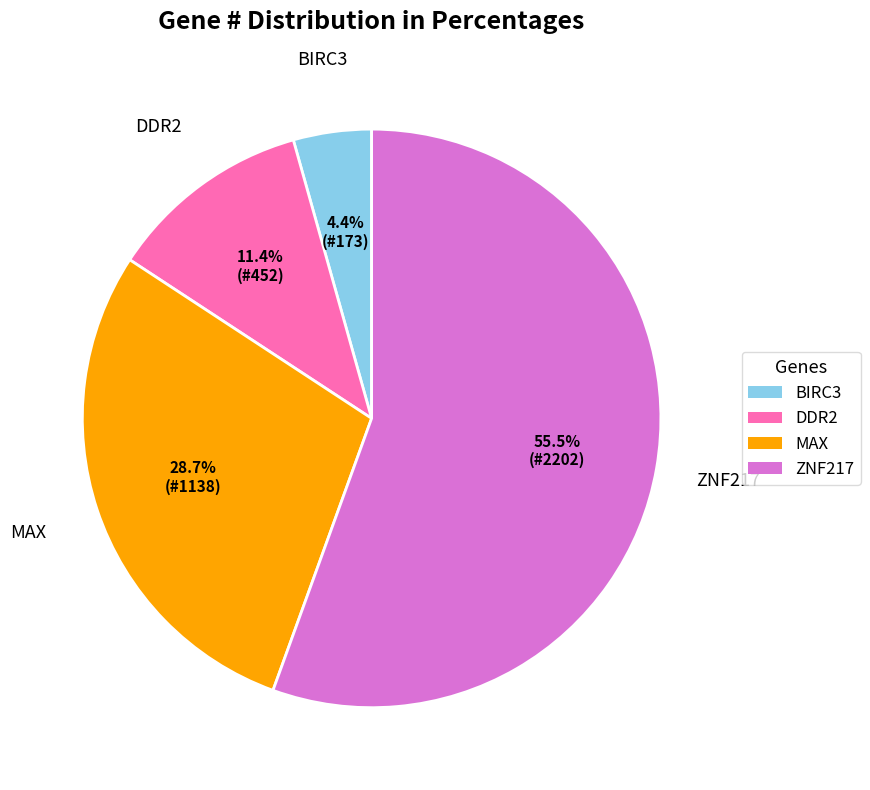

Which slice represents more than half of the pie?

ZNF217